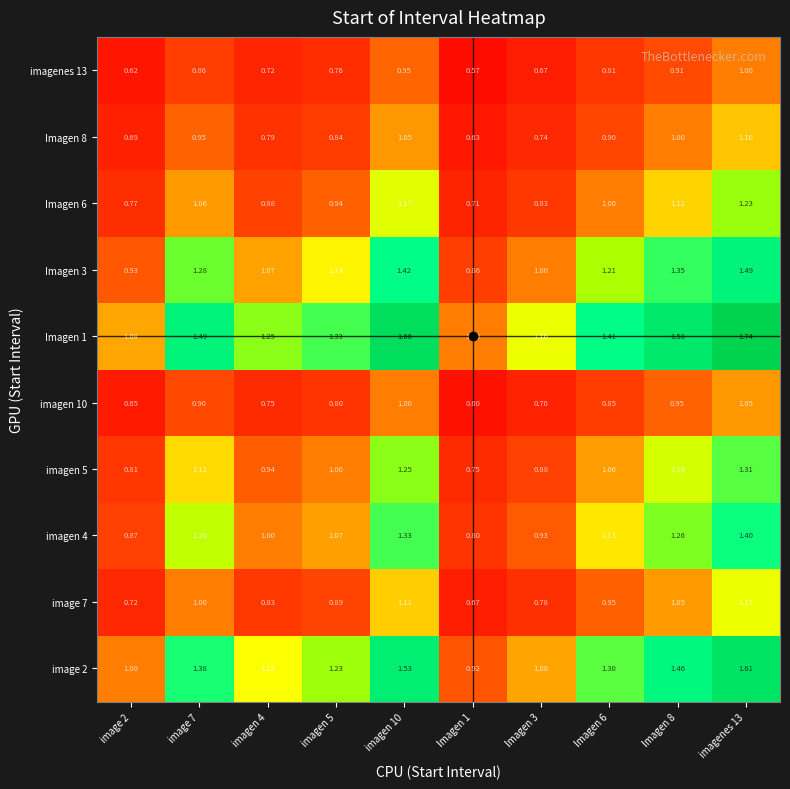

Is the value of imagen 4 at imagen 4 greater than the value of image 7 at imagen 5?

Yes